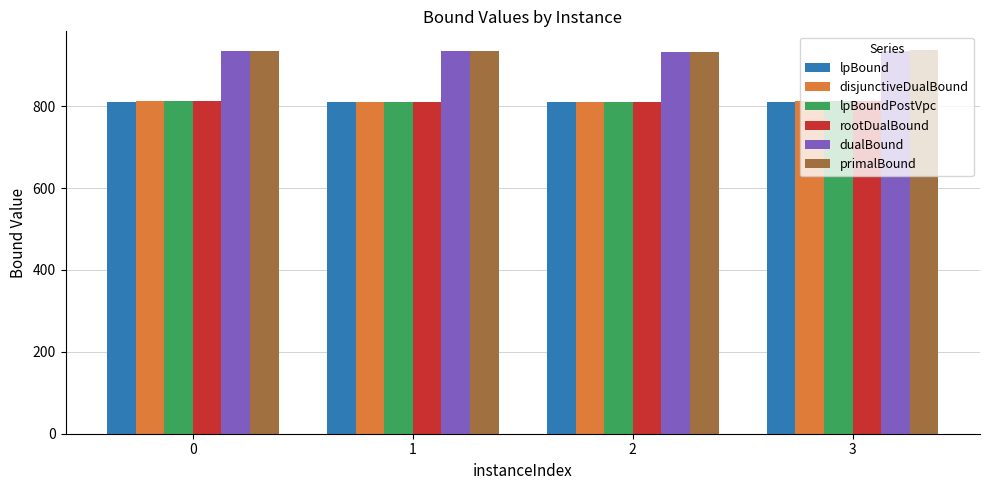

What is the difference between the maximum and minimum values in the rootDualBound series?

1.6